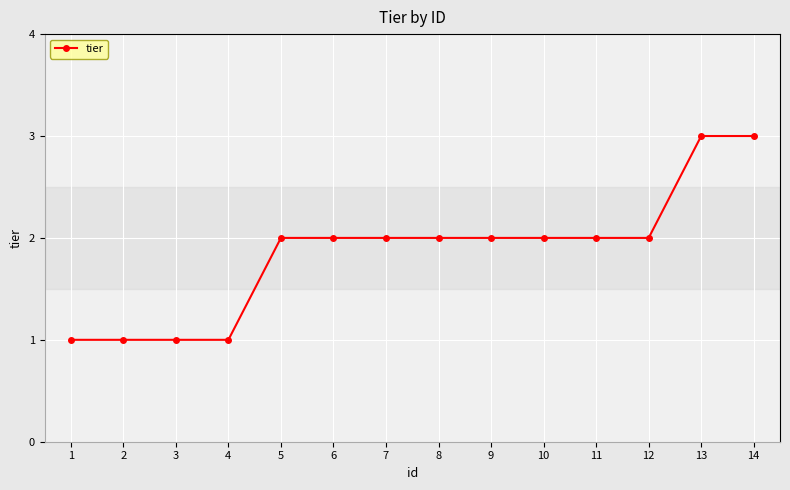

Count the number of data series in this chart.

1